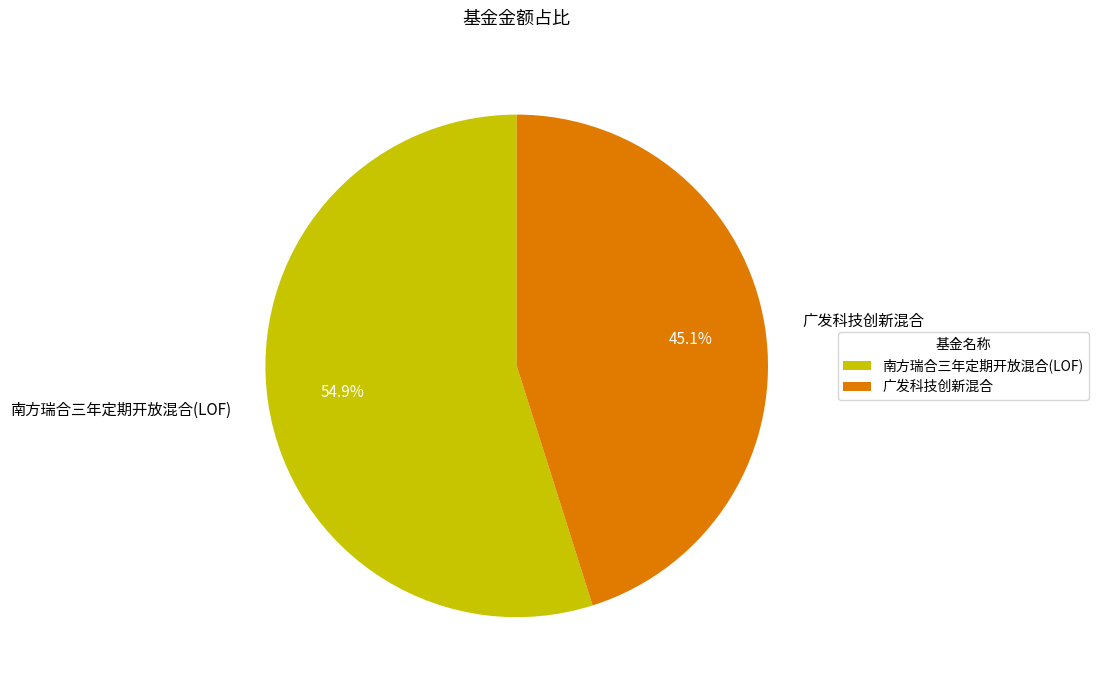

To the nearest percent, what is the difference between the largest and smallest slice percentages?

10%